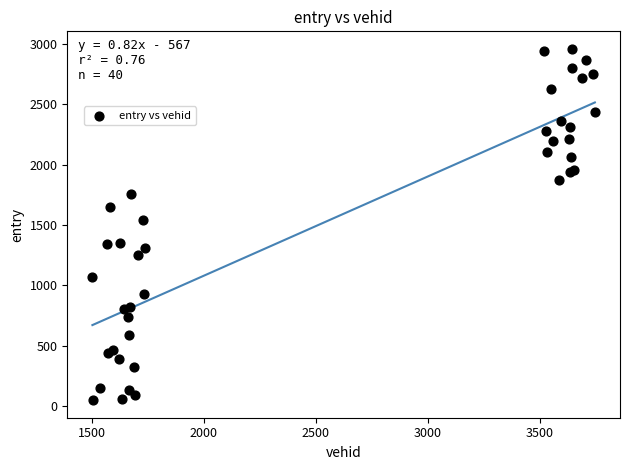

What Y value in the scatter plot is closest to 1504?

1544